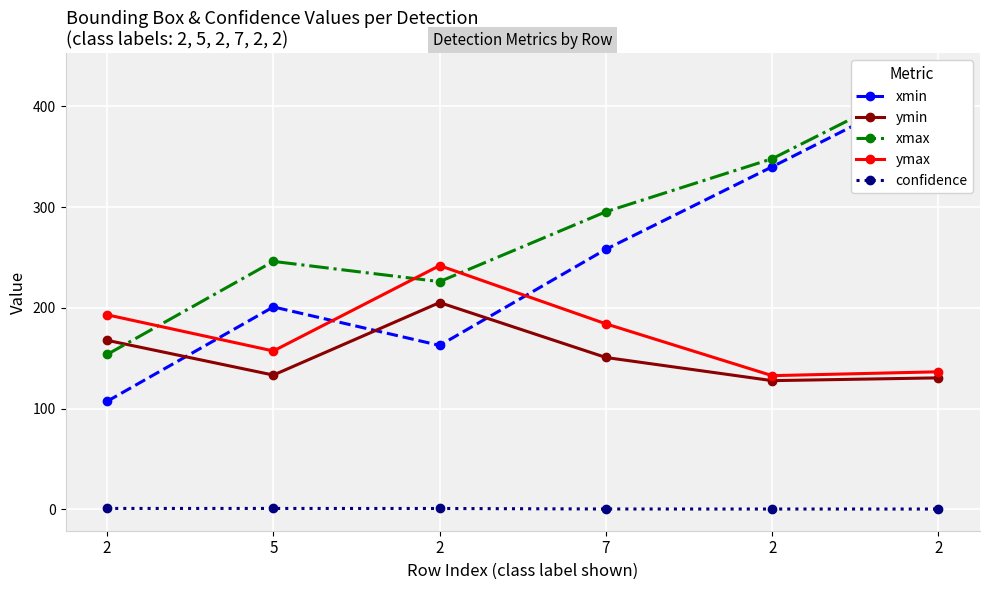

The value of ymax at 2 is 61.2. True or false?

False